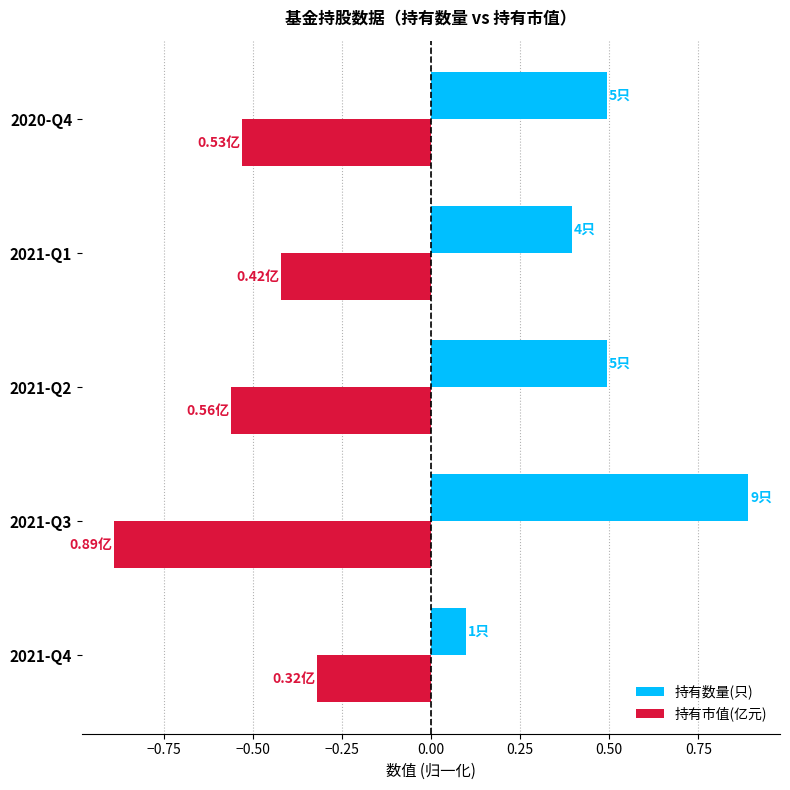

Which series has the largest range (max minus min)?

持有数量(只)